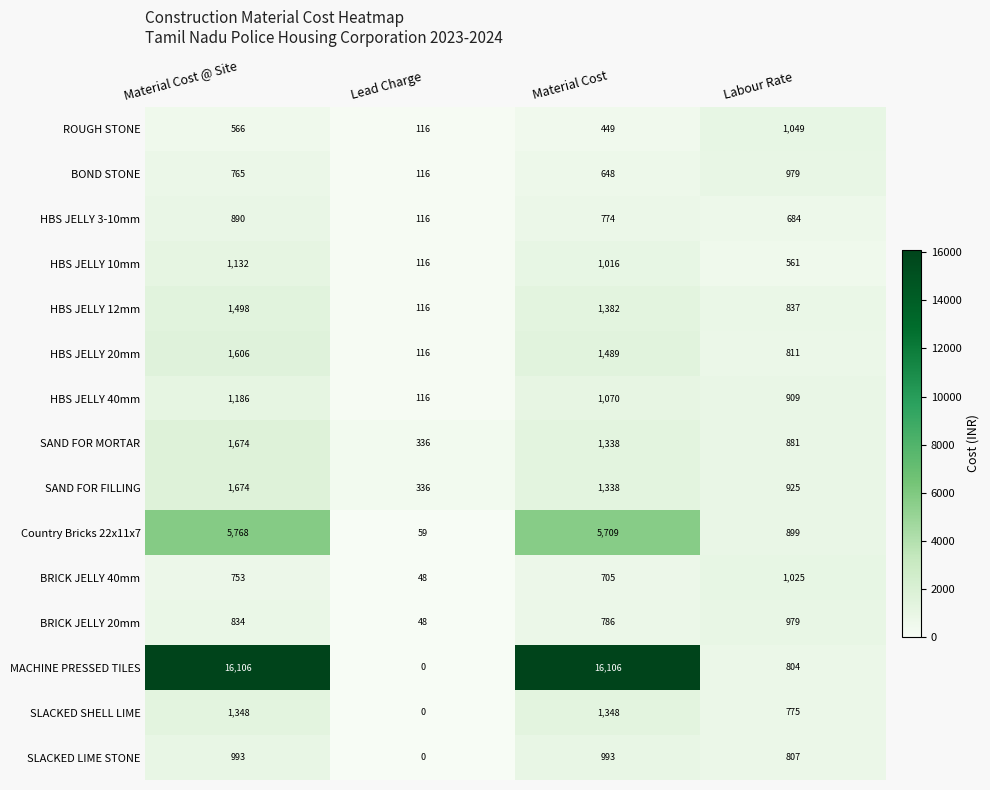

What is the maximum value shown in the chart?

16106